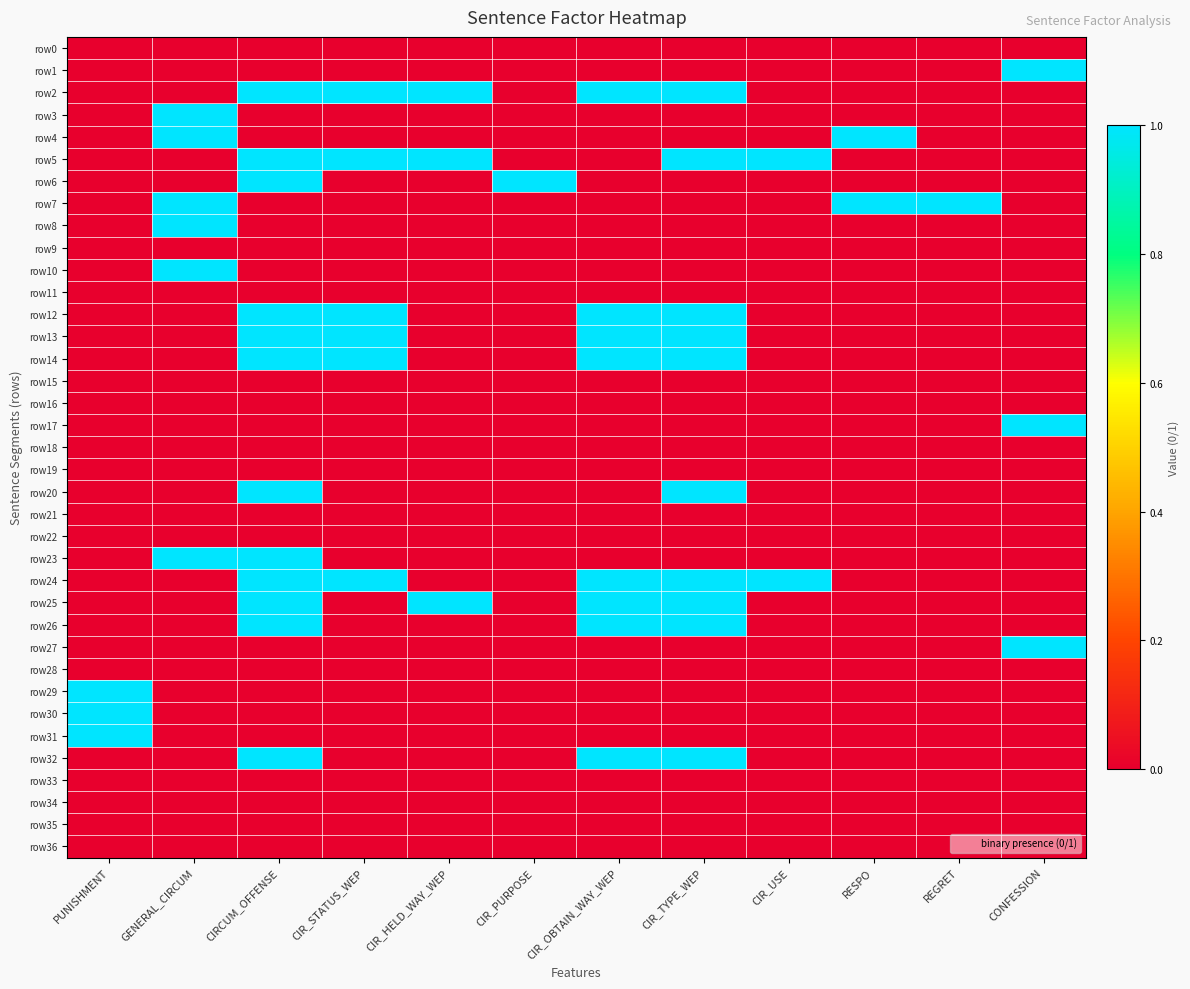

At how many categories does at least one series exceed 0?

12